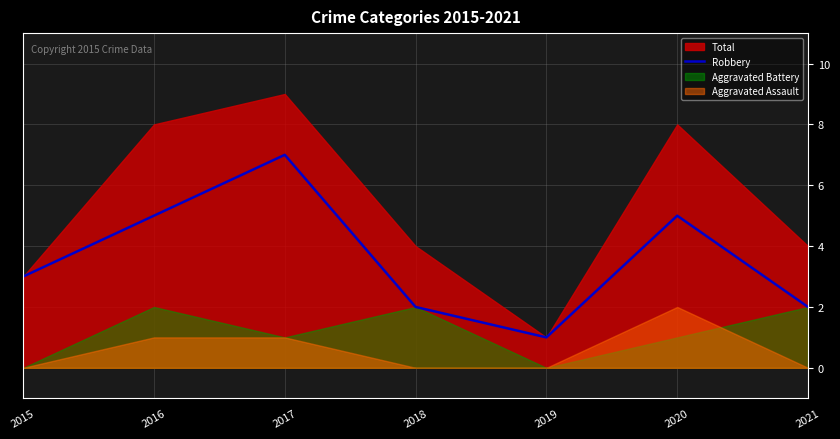

How many data points are less than 3?

3